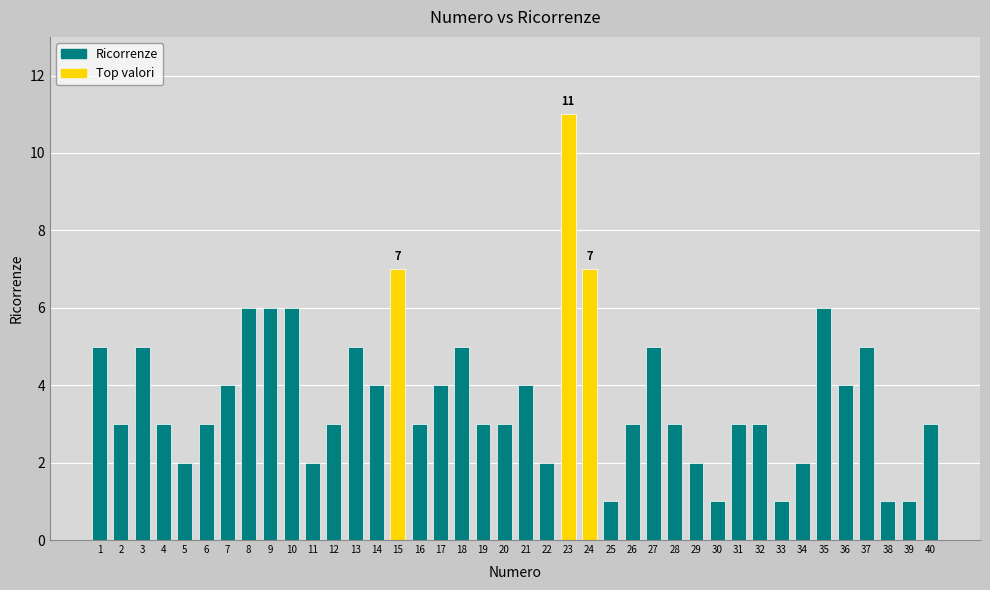

What is the maximum value shown in the chart?

11